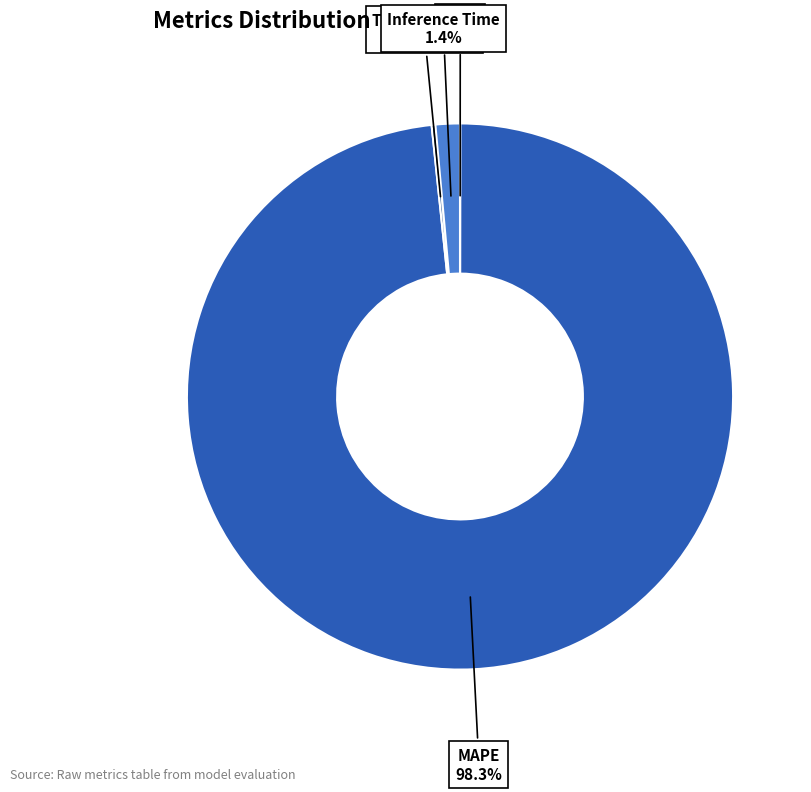

Does any single category account for the majority?

Yes